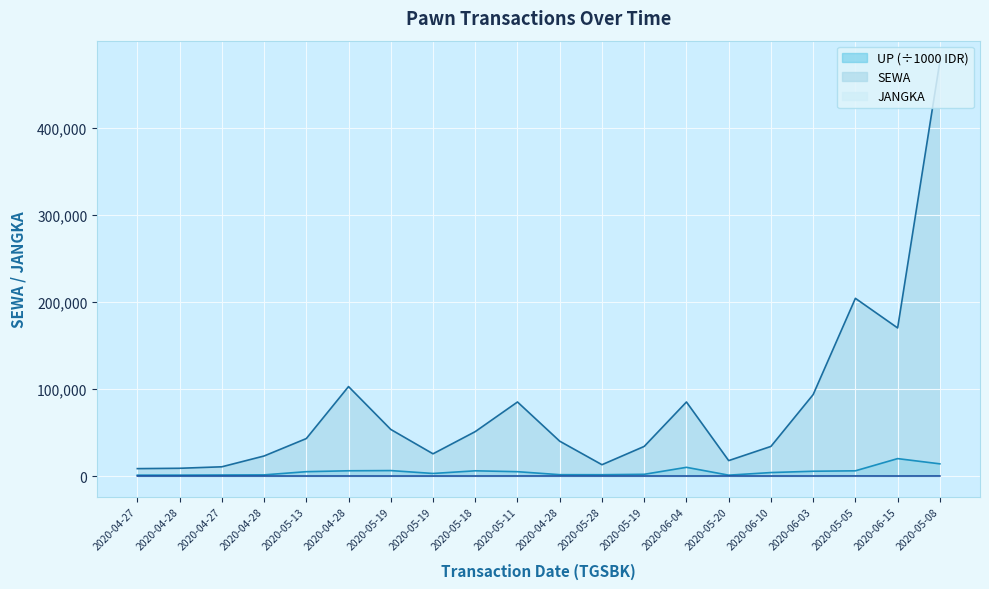

True or false: UP has a value of 6000.0 at 2020-05-18.

True